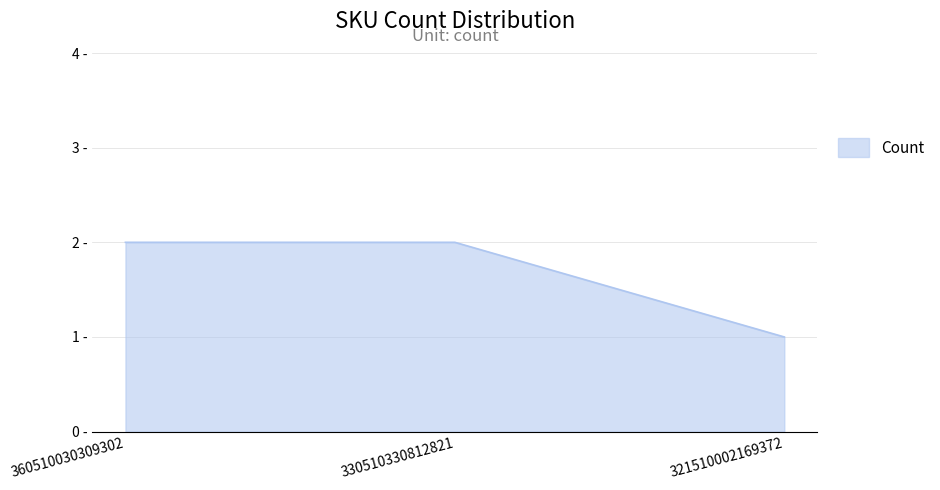

Does the chart have visible grid lines?

Yes